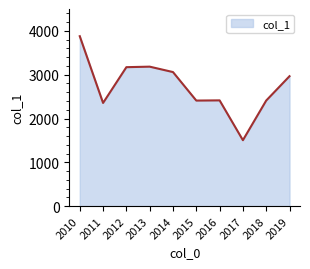

The chart shows a value of 2414.5 at 2016. True or false?

True